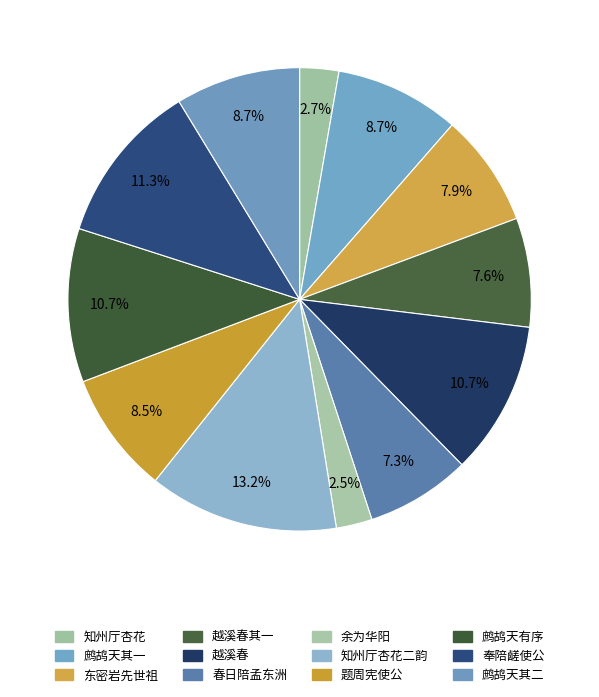

Count the number of slices in the pie.

12